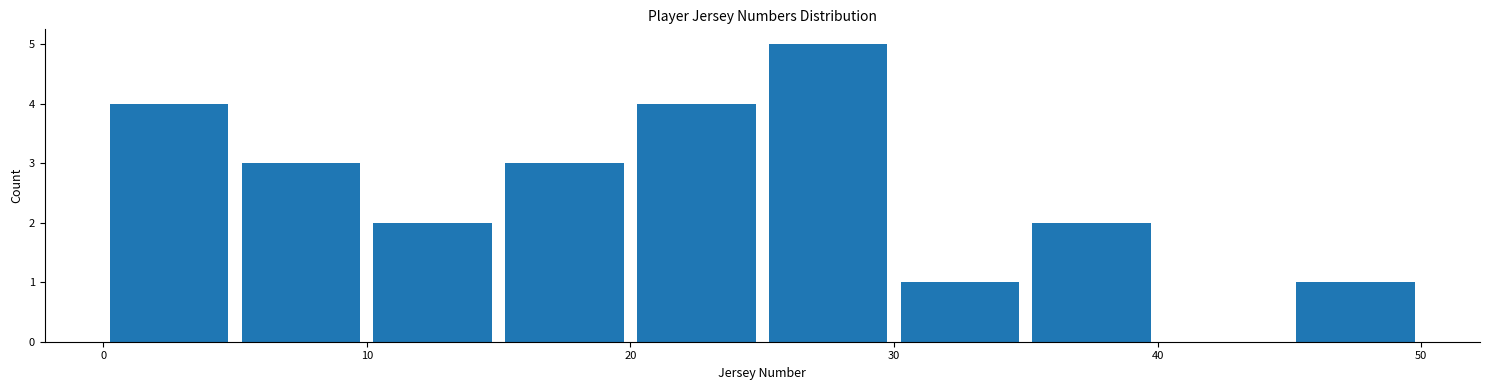

Reading left to right, transcribe this chart: for each bar, give the range it covers on the x-axis and its height. The values are not printed on the chart, so give them approximately, as read against the axis.

0 to 5: 4
5 to 10: 3
10 to 15: 2
15 to 20: 3
20 to 25: 4
25 to 30: 5
30 to 35: 1
35 to 40: 2
40 to 45: 0
45 to 50: 1